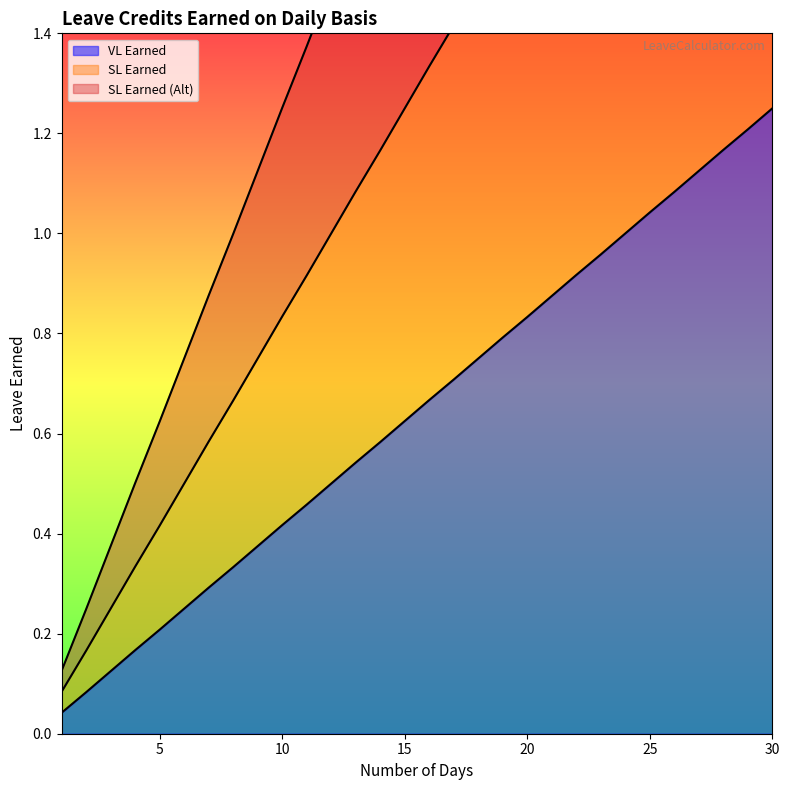

True or false: SL Earned (Alt) and SL Earned cross at least once.

False